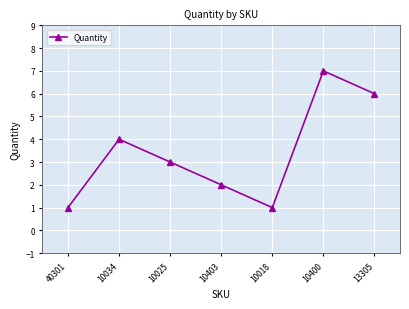

Which label corresponds to the largest value in the chart?

10400